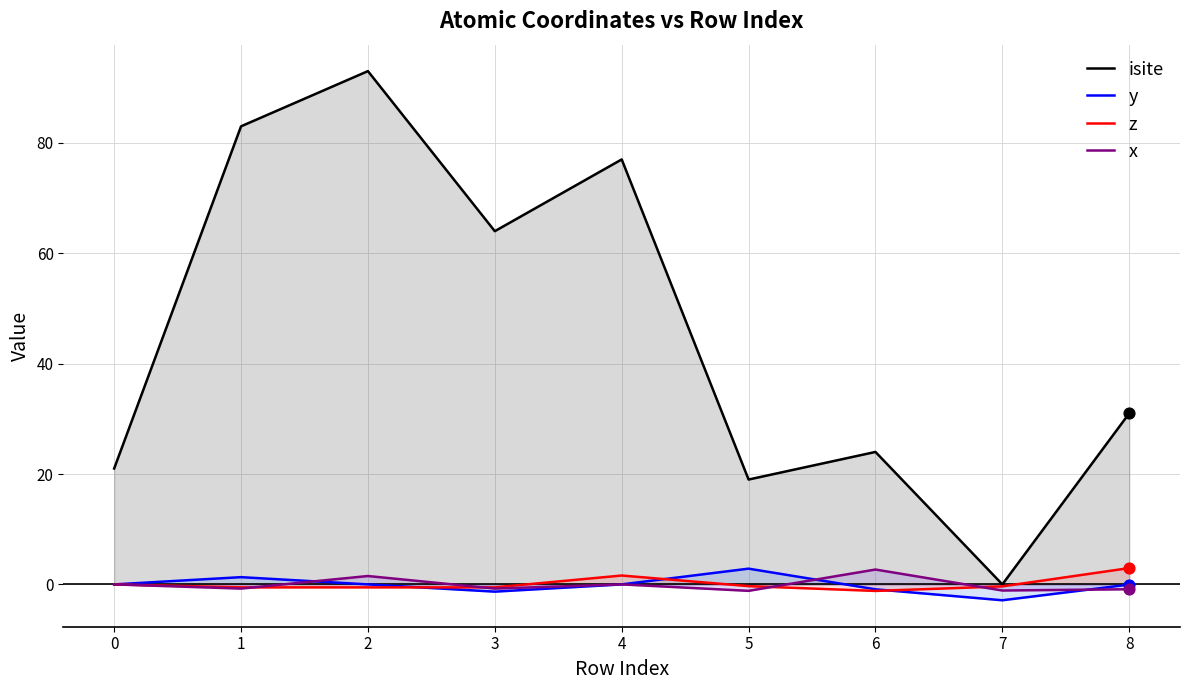

Which series contains the highest Y value?

isite